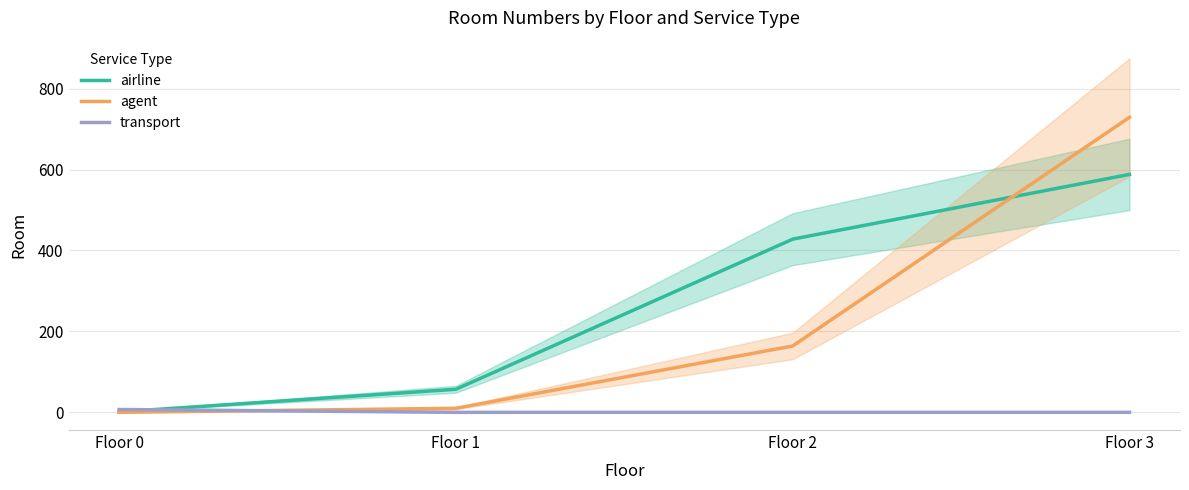

The value of airline at Floor 2 is 428. True or false?

True